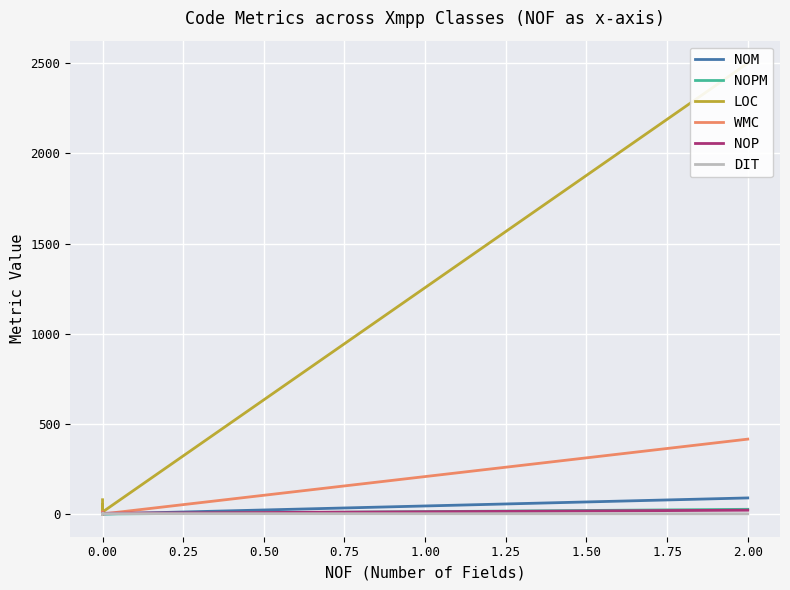

What is the greatest value displayed?

2500